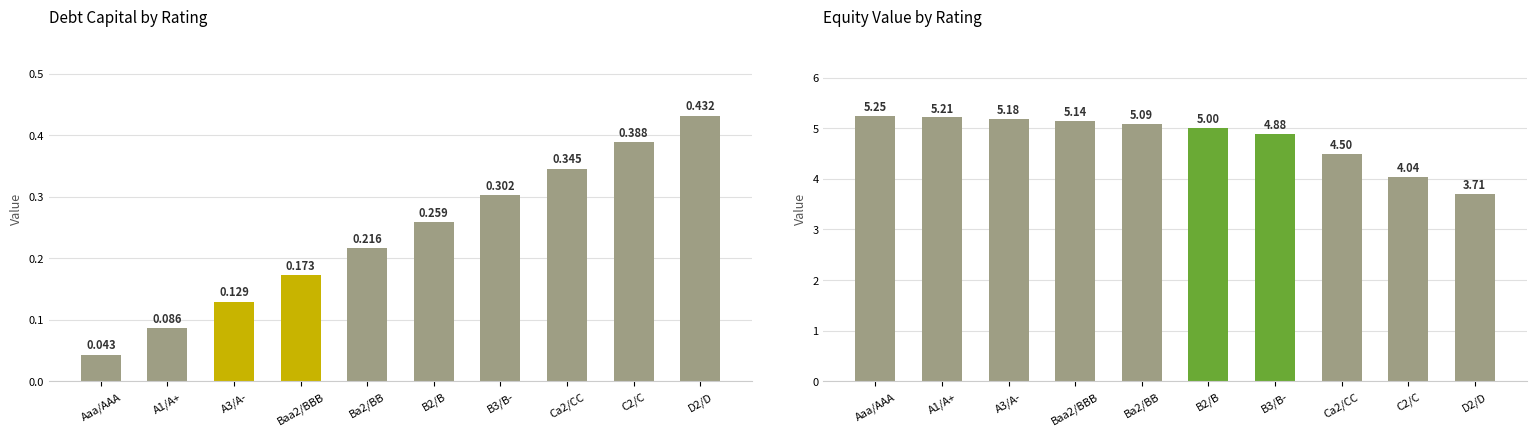

Does the chart contain any negative values?

No